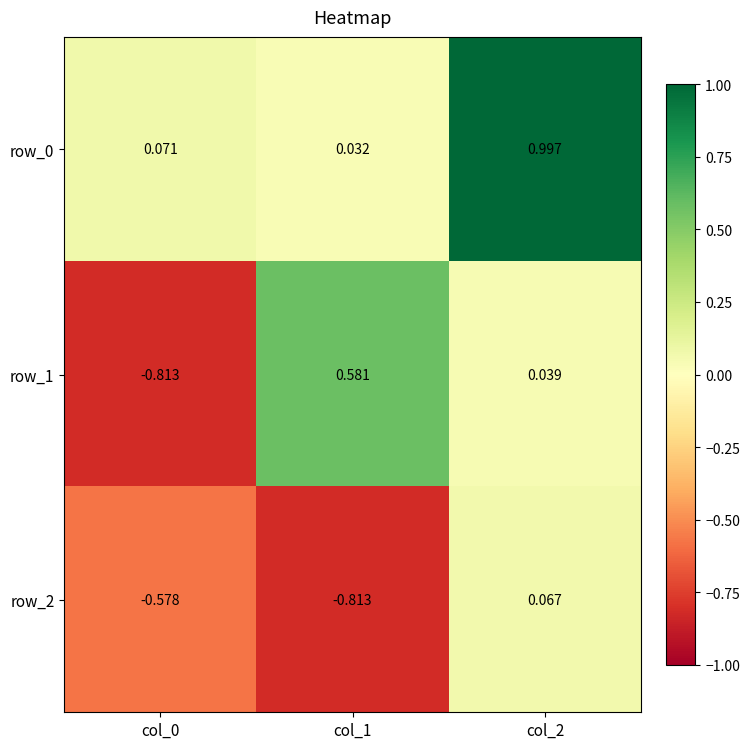

Is the value of row_2 at col_0 greater than the value of row_0 at col_1?

No